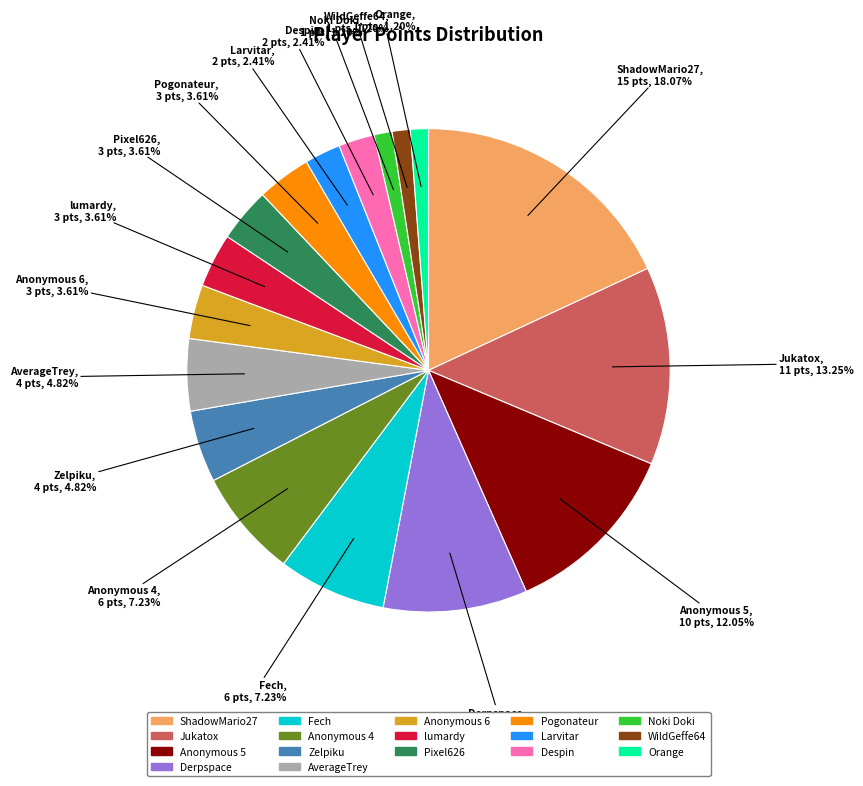

Approximately how many times larger is the value at Anonymous 6 compared to Fech?

0.5